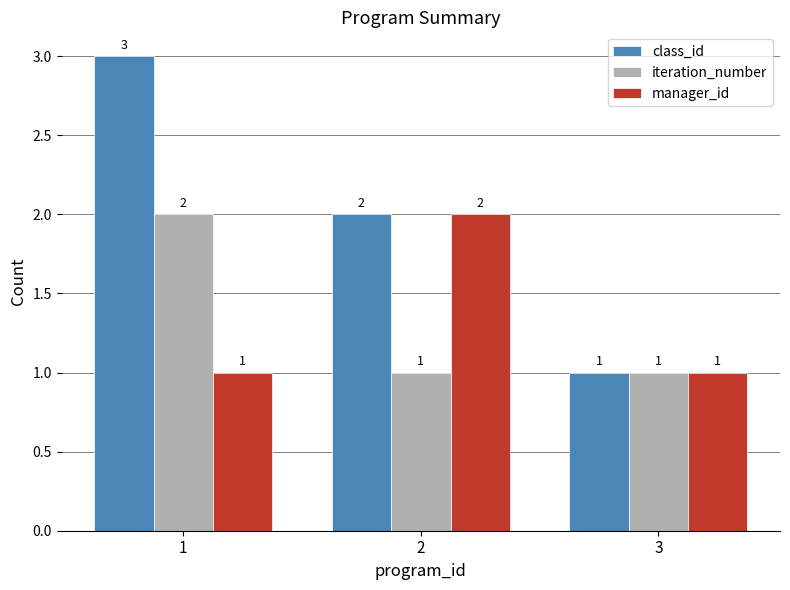

Count the iteration_number values in the range 1 to 2.

3